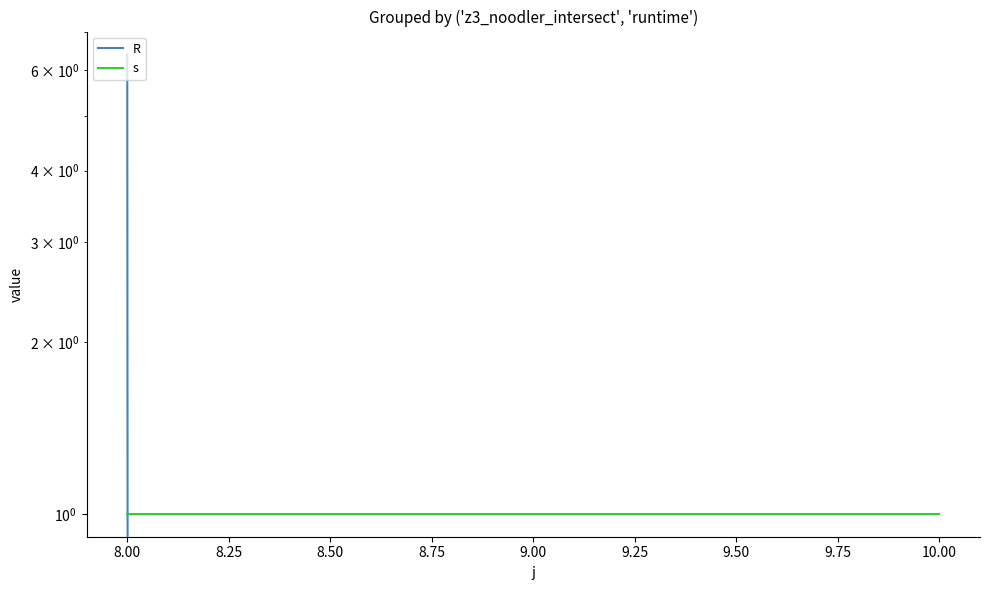

List the series in order of their peak value, highest first.

R, s